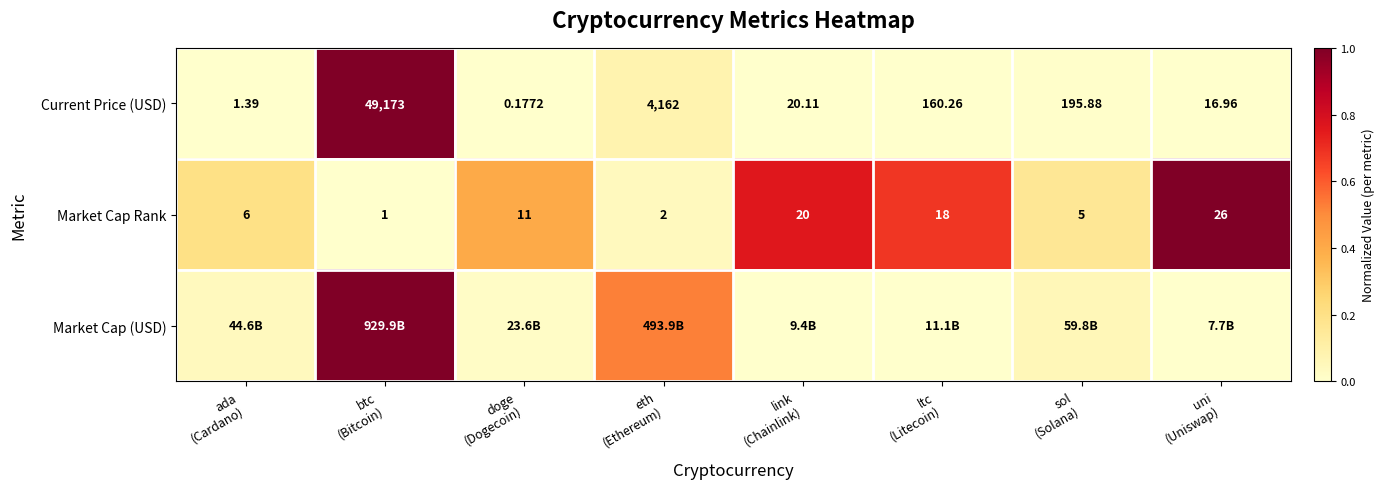

Where is Current Price (USD) nearest to the value 0?

doge (Dogecoin)